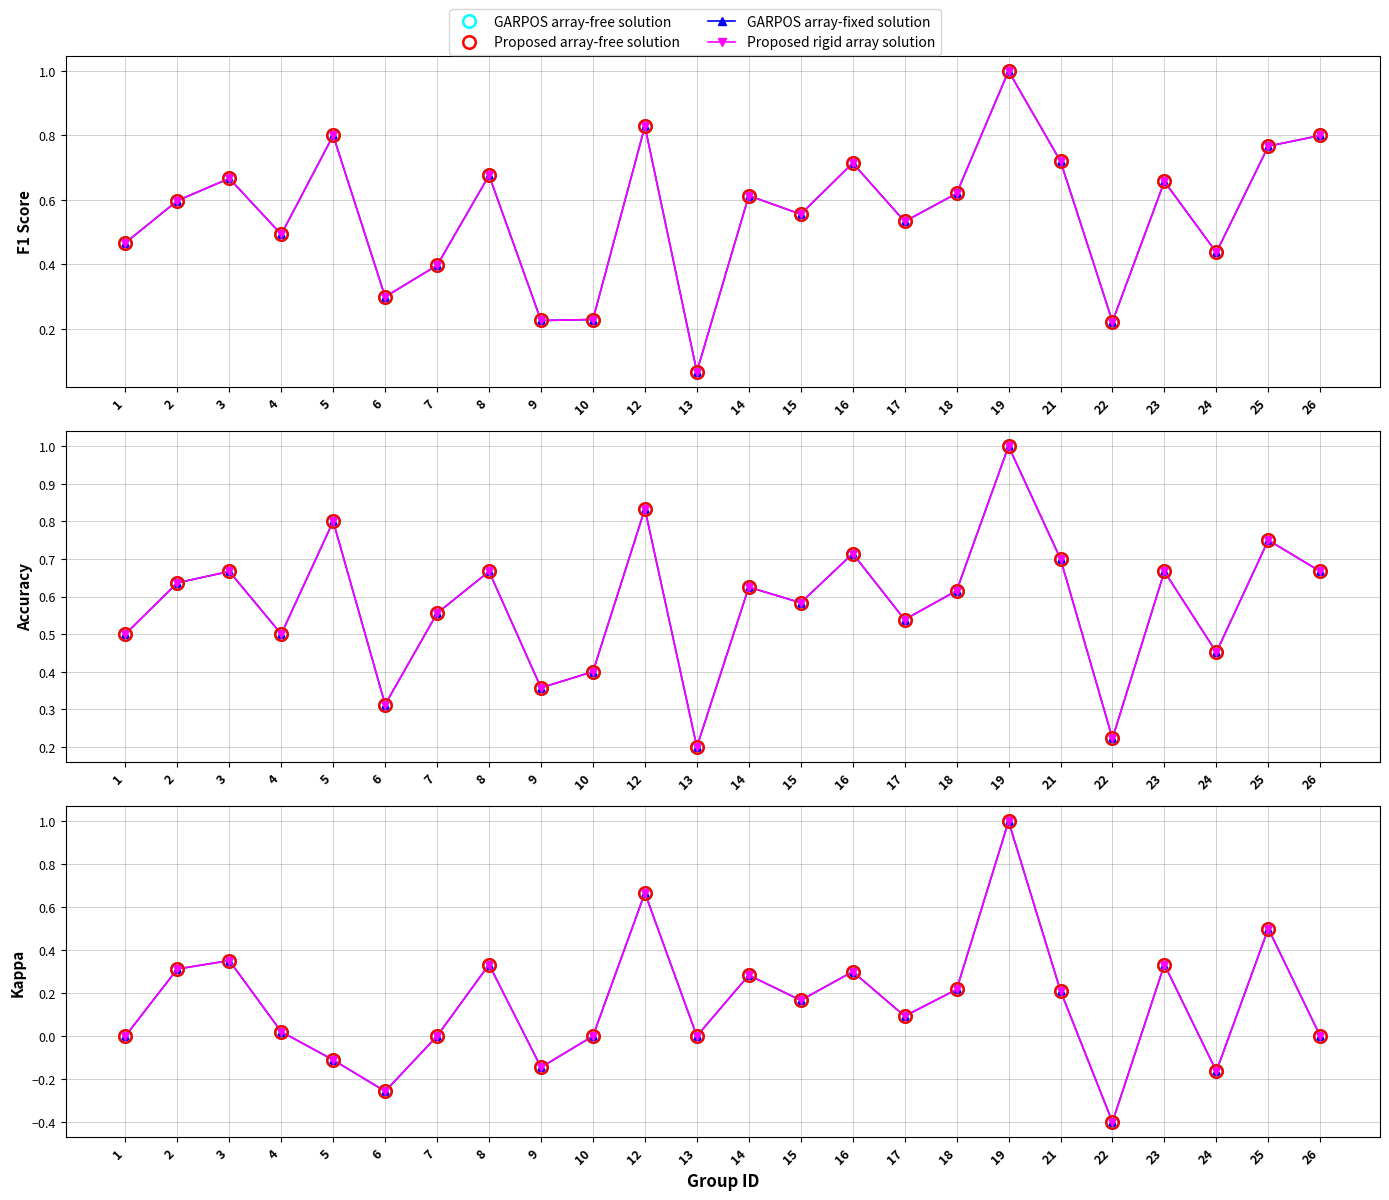

Which series changed the most between 18 and 26?

GARPOS array-fixed solution